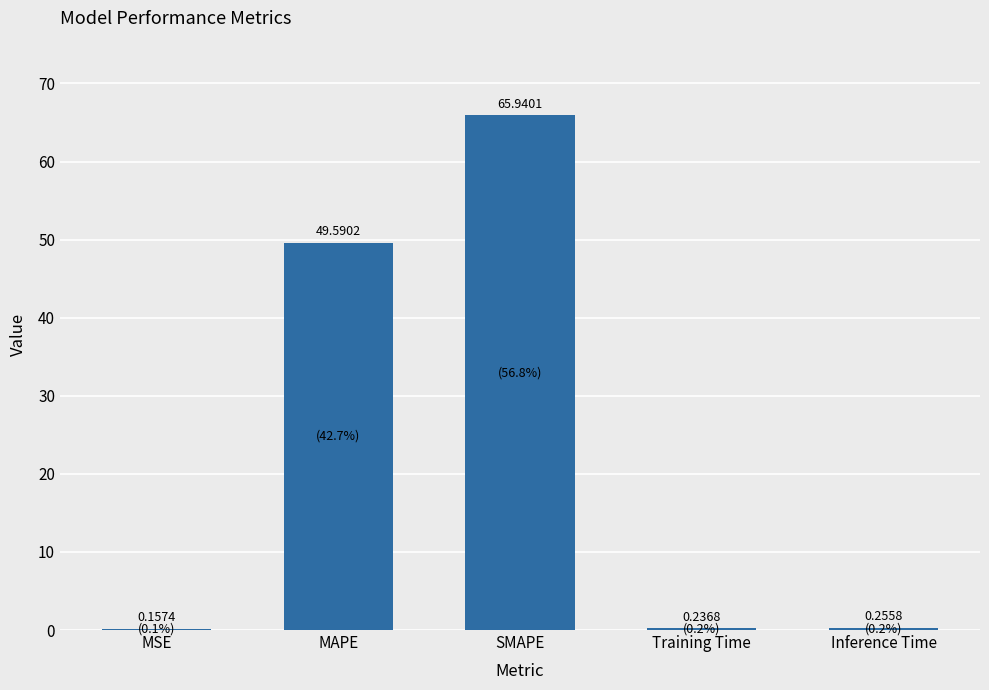

Which label corresponds to the largest value in the chart?

SMAPE